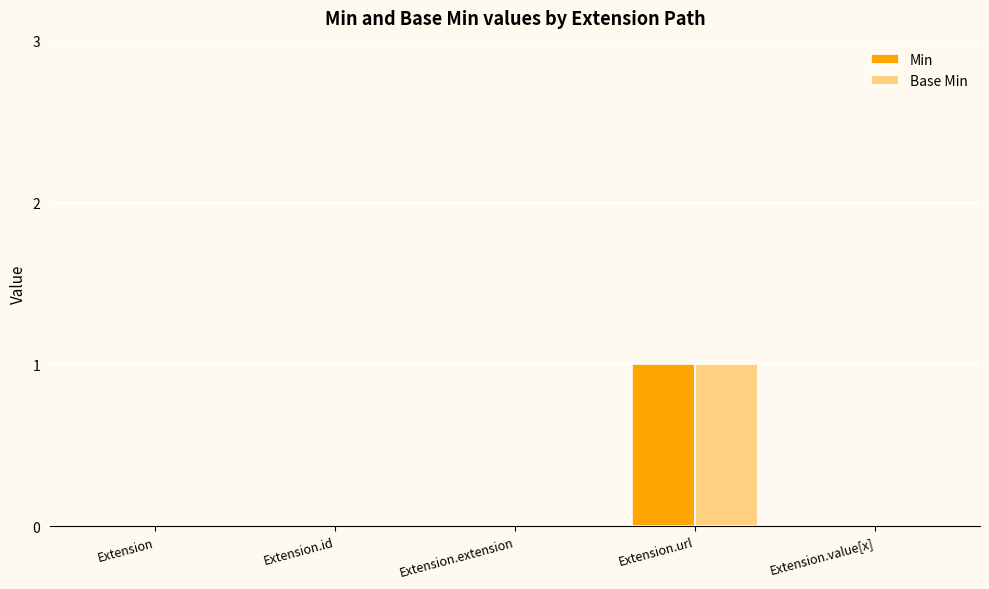

Are the bars horizontal?

No